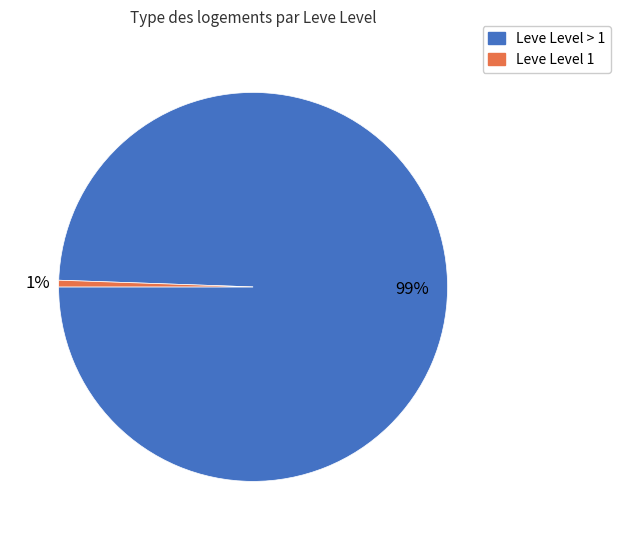

Is there a majority slice in this chart?

Yes